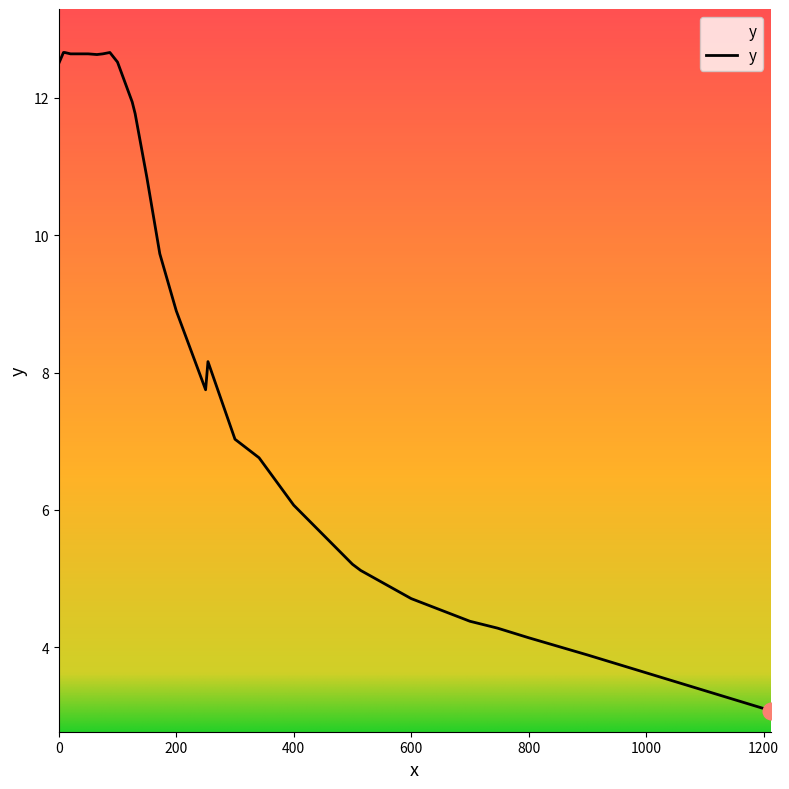

Count the number of data series in this chart.

1